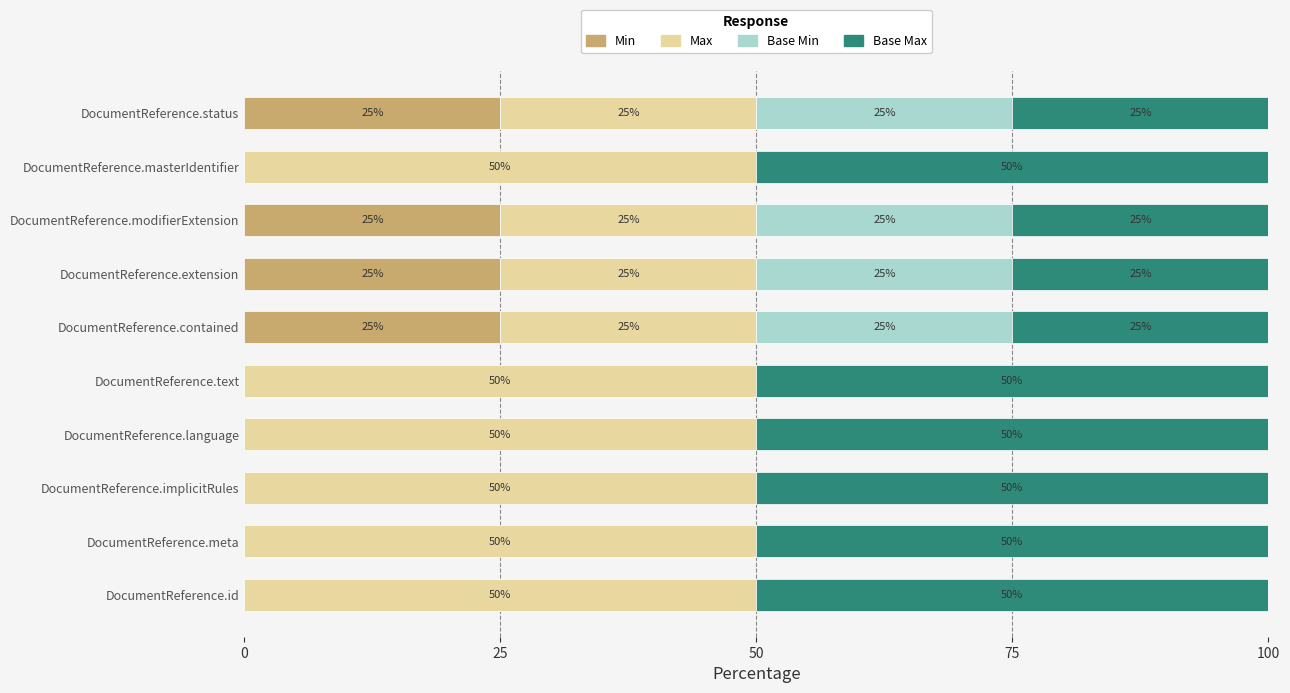

What are all the series names shown in the legend?

Min, Max, Base Min, Base Max